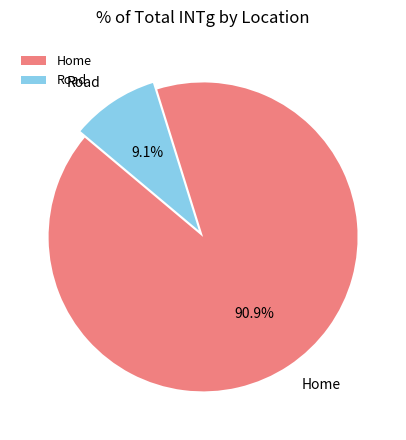

Is Road the majority of the pie?

No